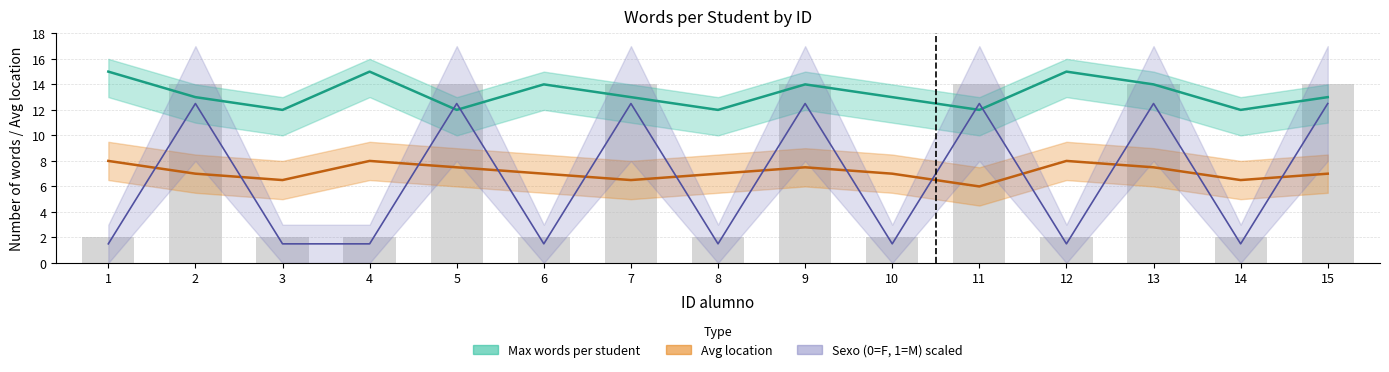

Which series has the widest spread of values?

Sexo (0=F,1=M)